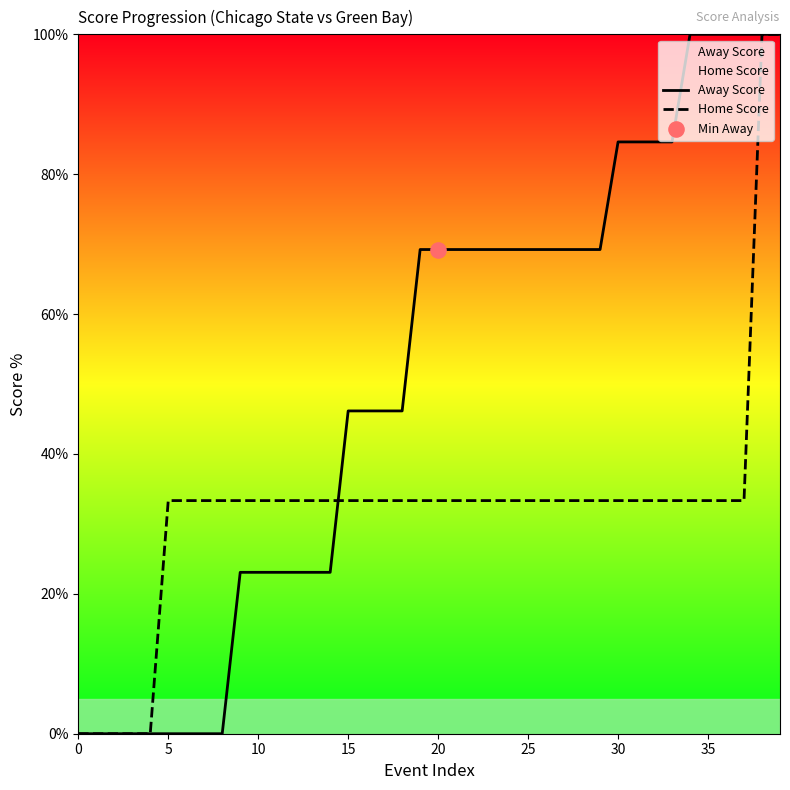

Which series contains the highest Y value?

Away Score